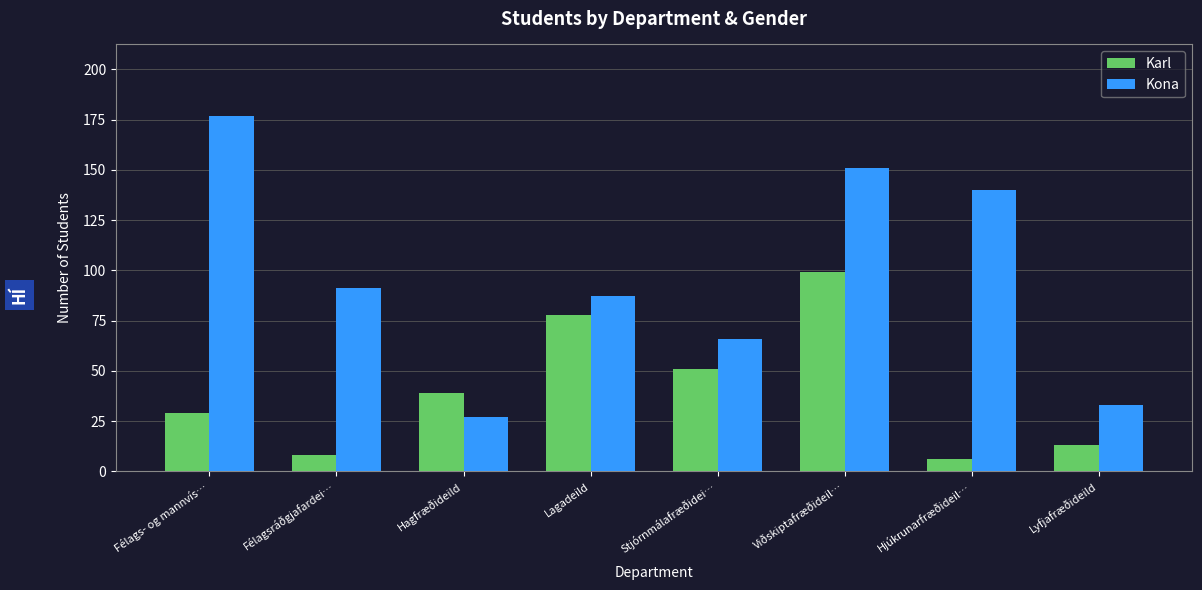

Reading right to left, transcribe all the data shown in this chart.

Karl: Lyfjafræðideild=13	Hjúkrunarfræðideil…=6	Viðskiptafræðideil…=99	Stjórnmálafræðidei…=51	Lagadeild=78	Hagfræðideild=39	Félagsráðgjafardei…=8	Félags- og mannvís…=29
Kona: Lyfjafræðideild=33	Hjúkrunarfræðideil…=140	Viðskiptafræðideil…=151	Stjórnmálafræðidei…=66	Lagadeild=87	Hagfræðideild=27	Félagsráðgjafardei…=91	Félags- og mannvís…=177